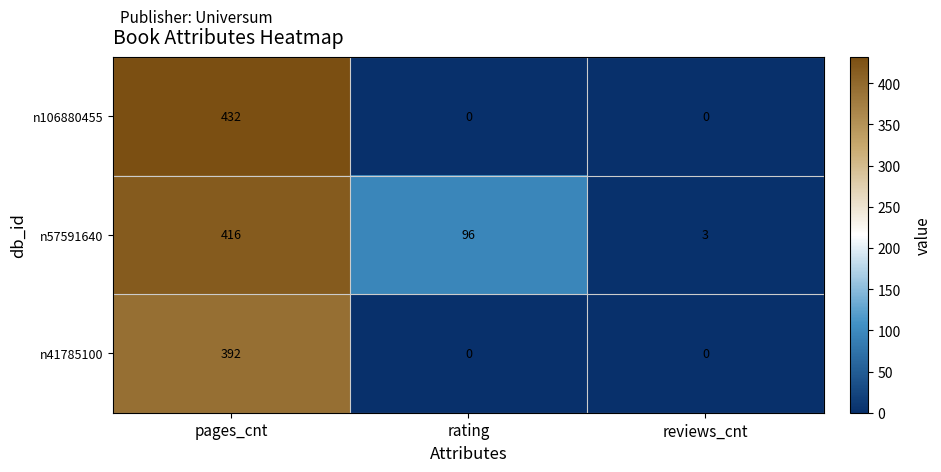

How many distinct data groups are displayed?

3